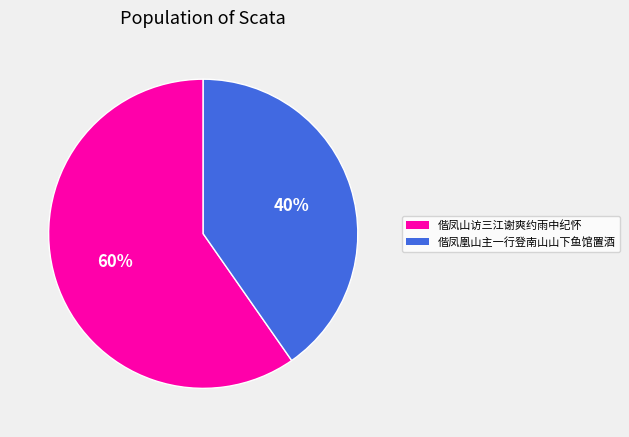

What percentage is the 偕凤山访三江谢爽约雨中纪怀 slice, to the nearest percent?

60%